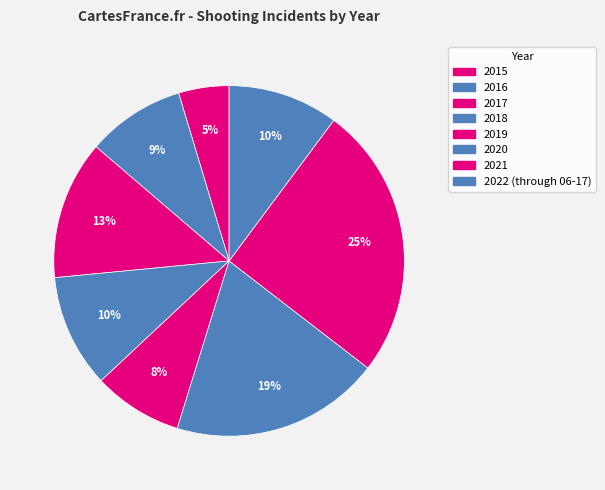

Which has a higher value, 2015 or 2016?

2016